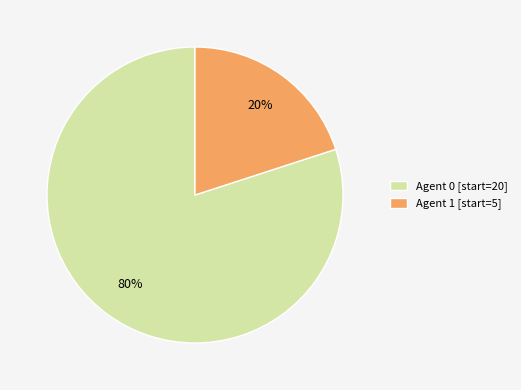

How many slices are in this pie chart?

2